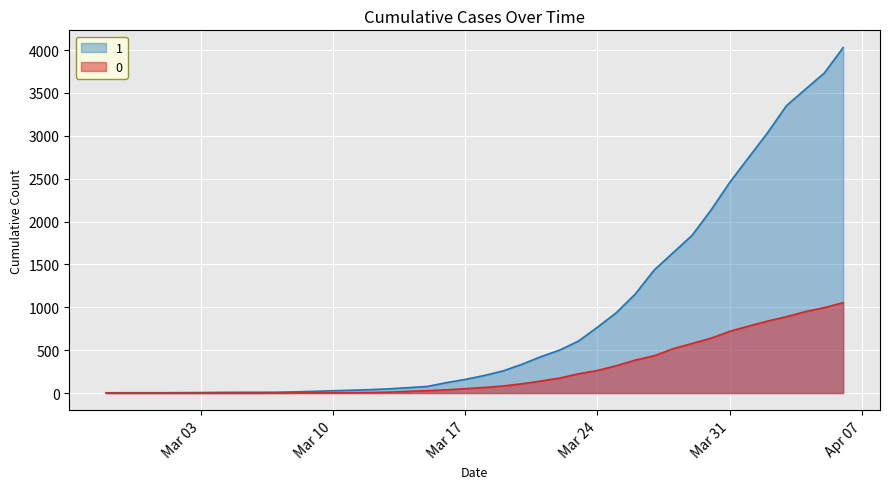

The 1 series shows 1507 at 2020-03-26. True or false?

False